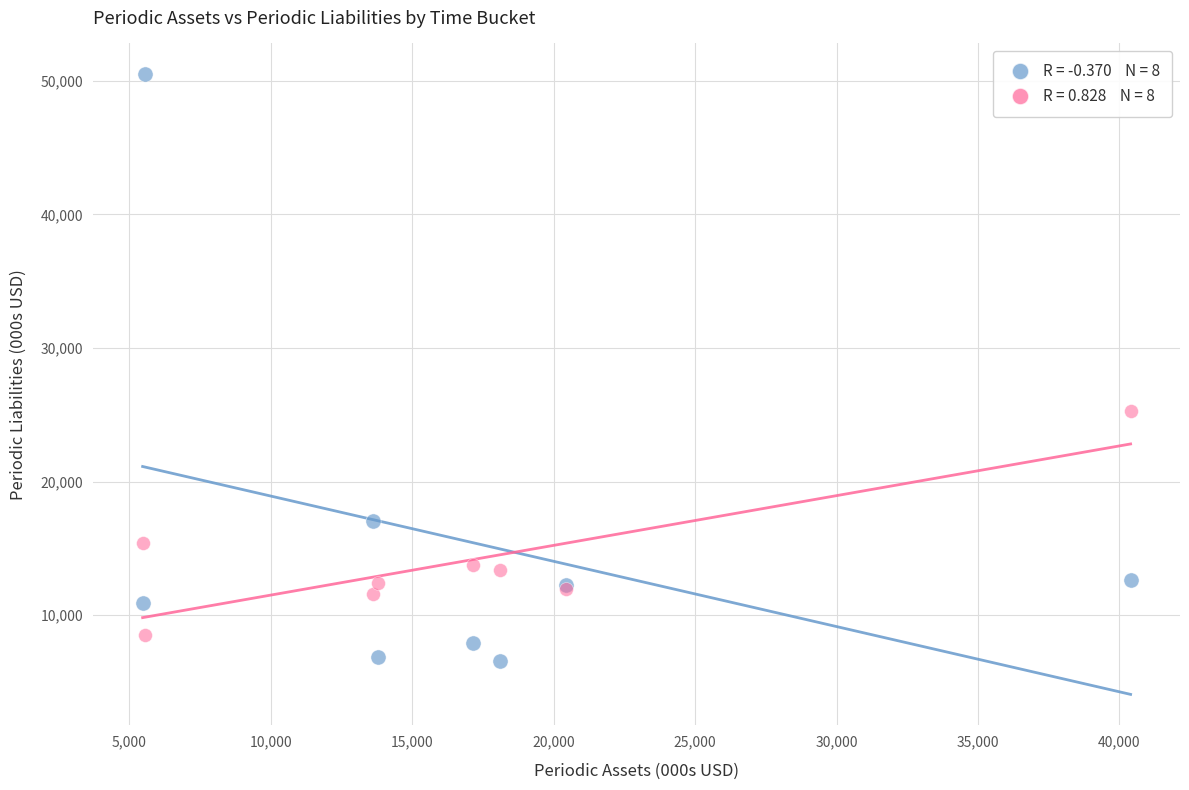

Across all series, what Y value is closest to 28524?

25244.3